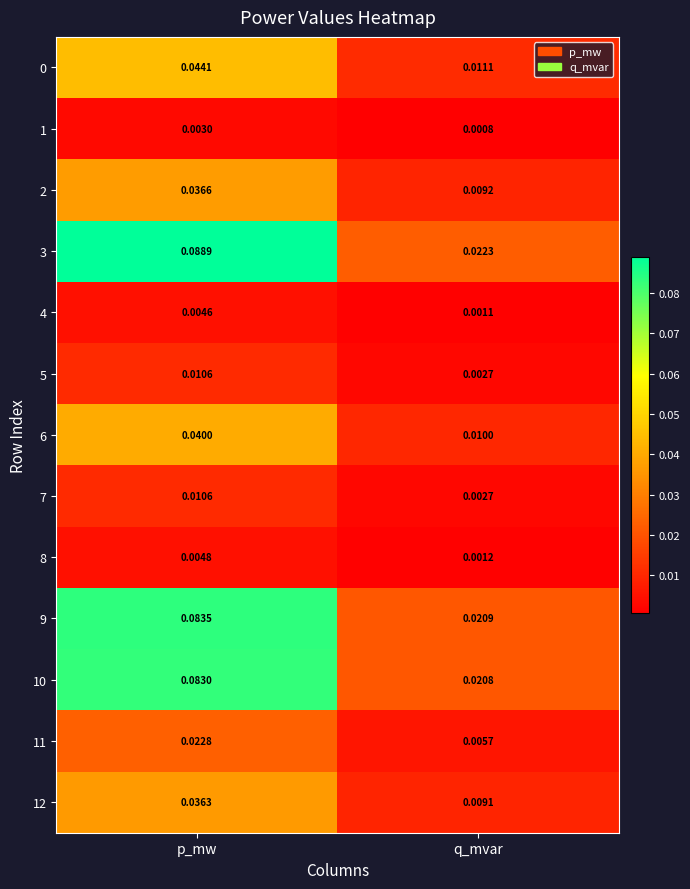

Where is 7 nearest to the value 0?

q_mvar